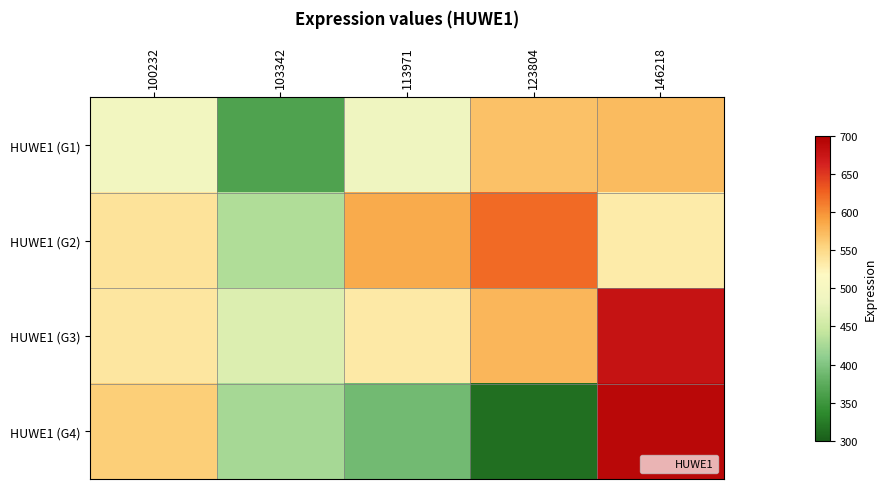

At which category does the chart reach its minimum across all series?

123804